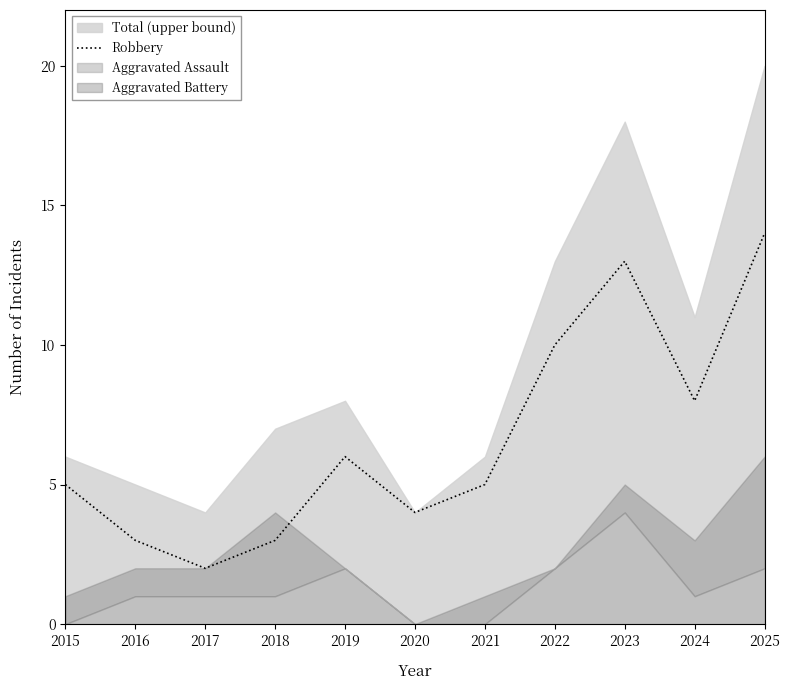

List the labels in order of value, smallest first.

2017, 2016, 2018, 2020, 2015, 2021, 2019, 2024, 2022, 2023, 2025